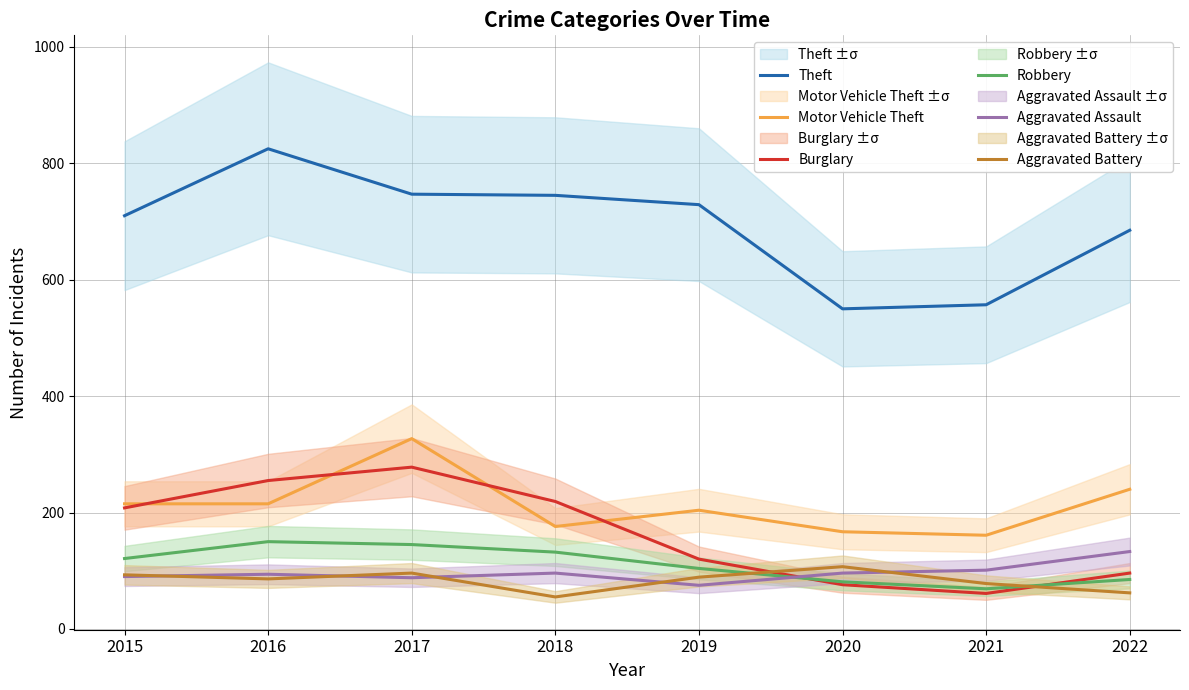

What is the difference between the maximum and minimum values in the Theft series?

275